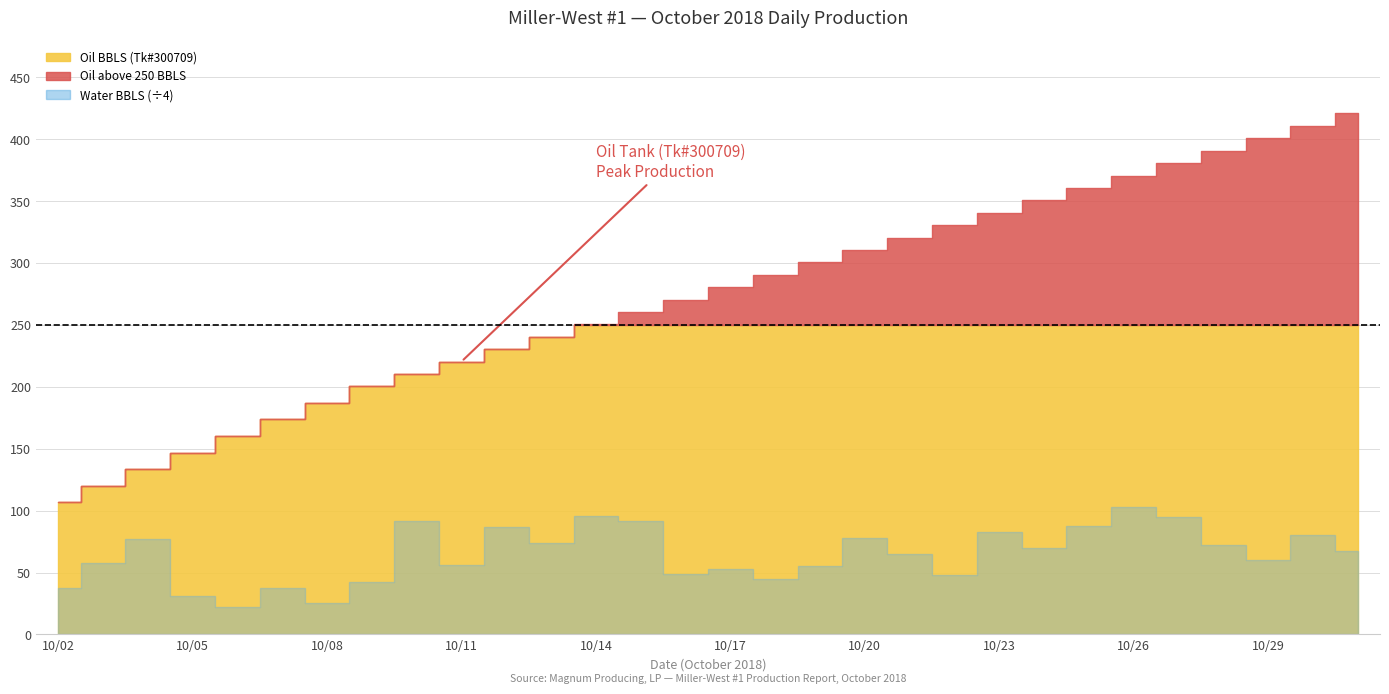

Does the chart have visible grid lines?

Yes